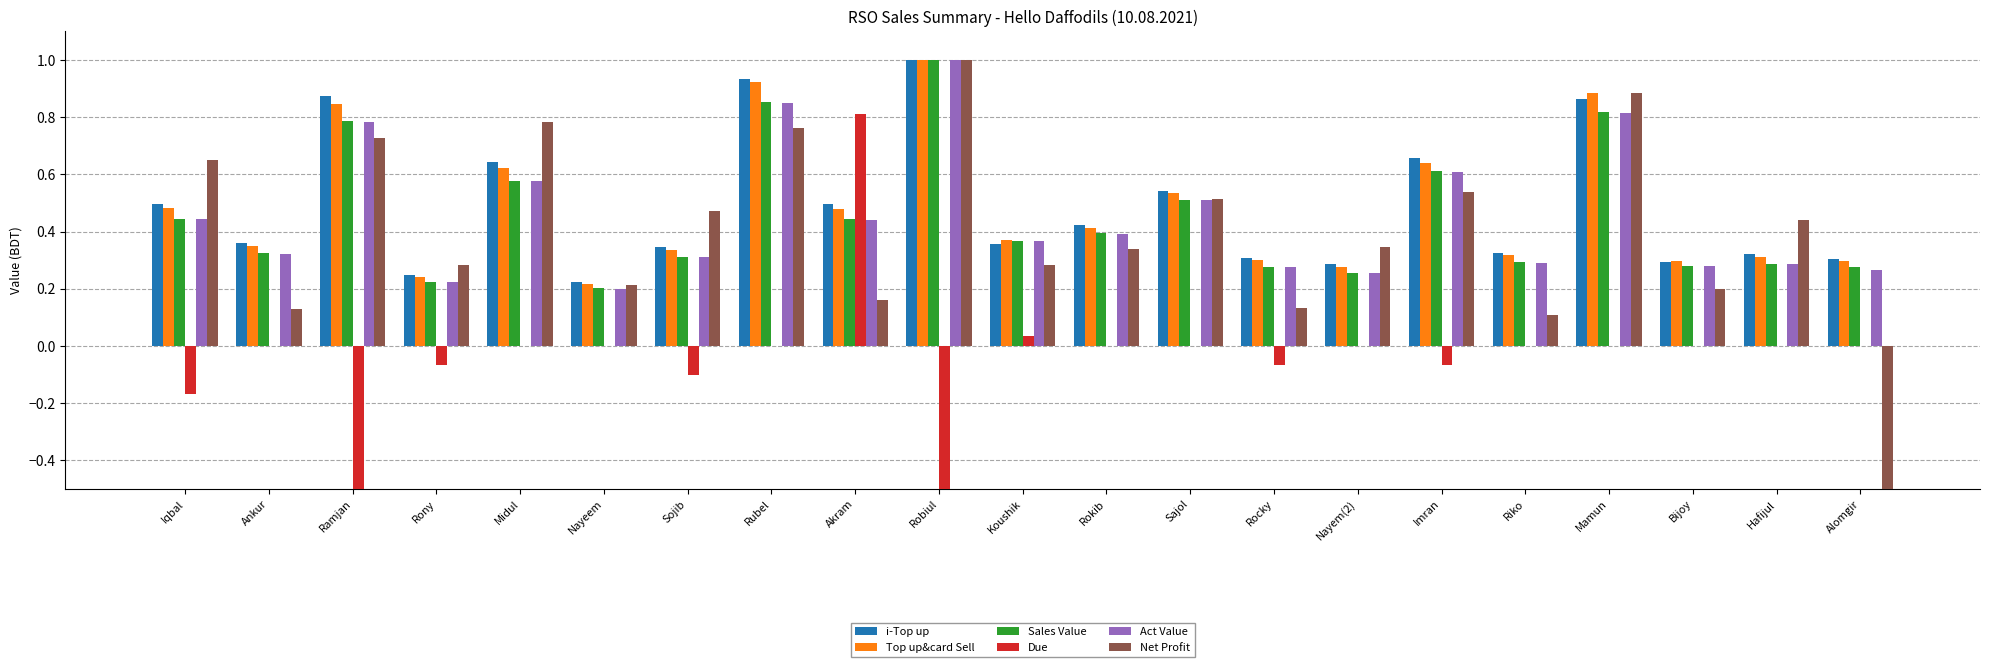

How many bars are there in total?

126